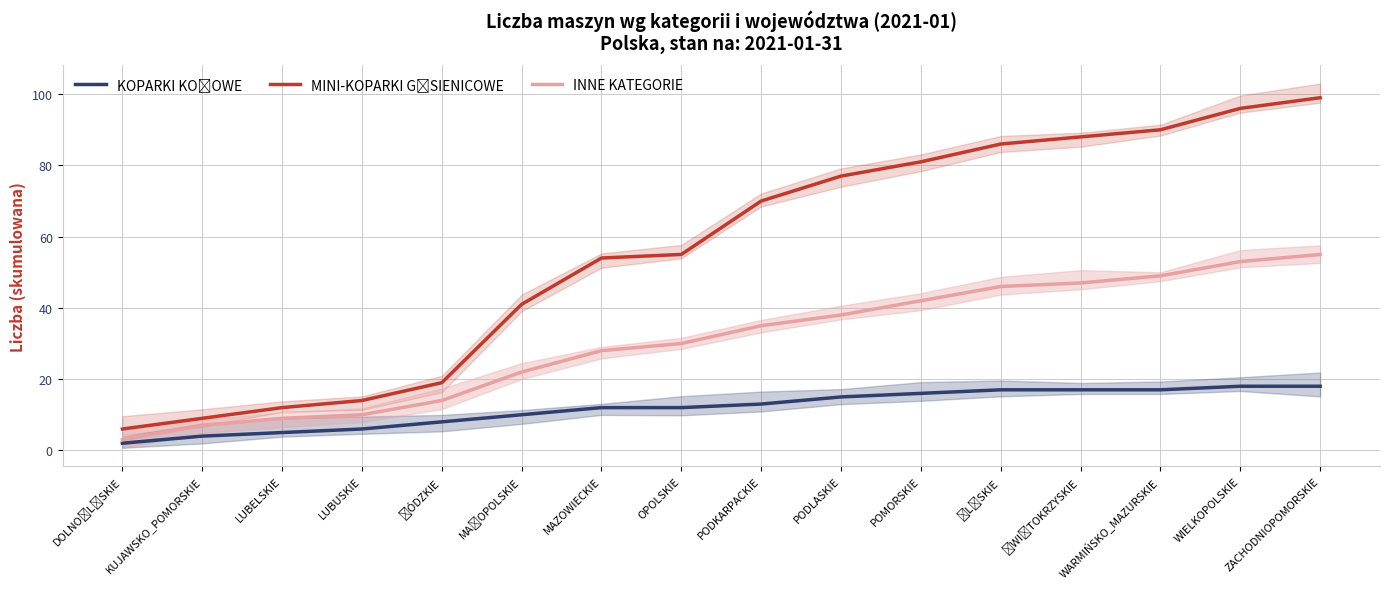

At which category is the sum across all series the highest?

ZACHODNIOPOMORSKIE